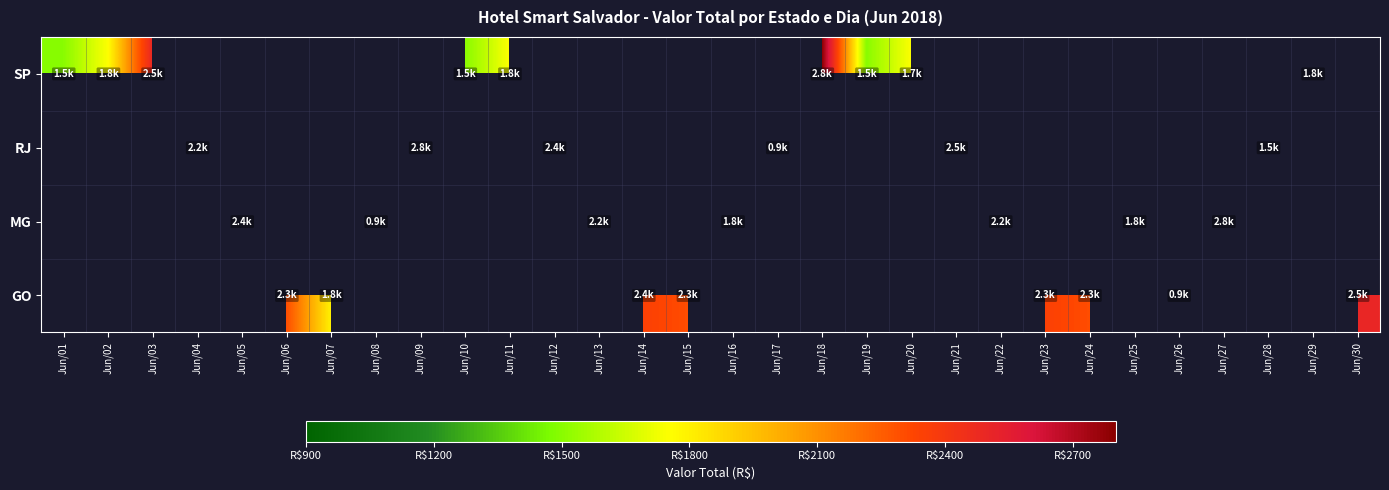

How many positive values does the GO series have?

8